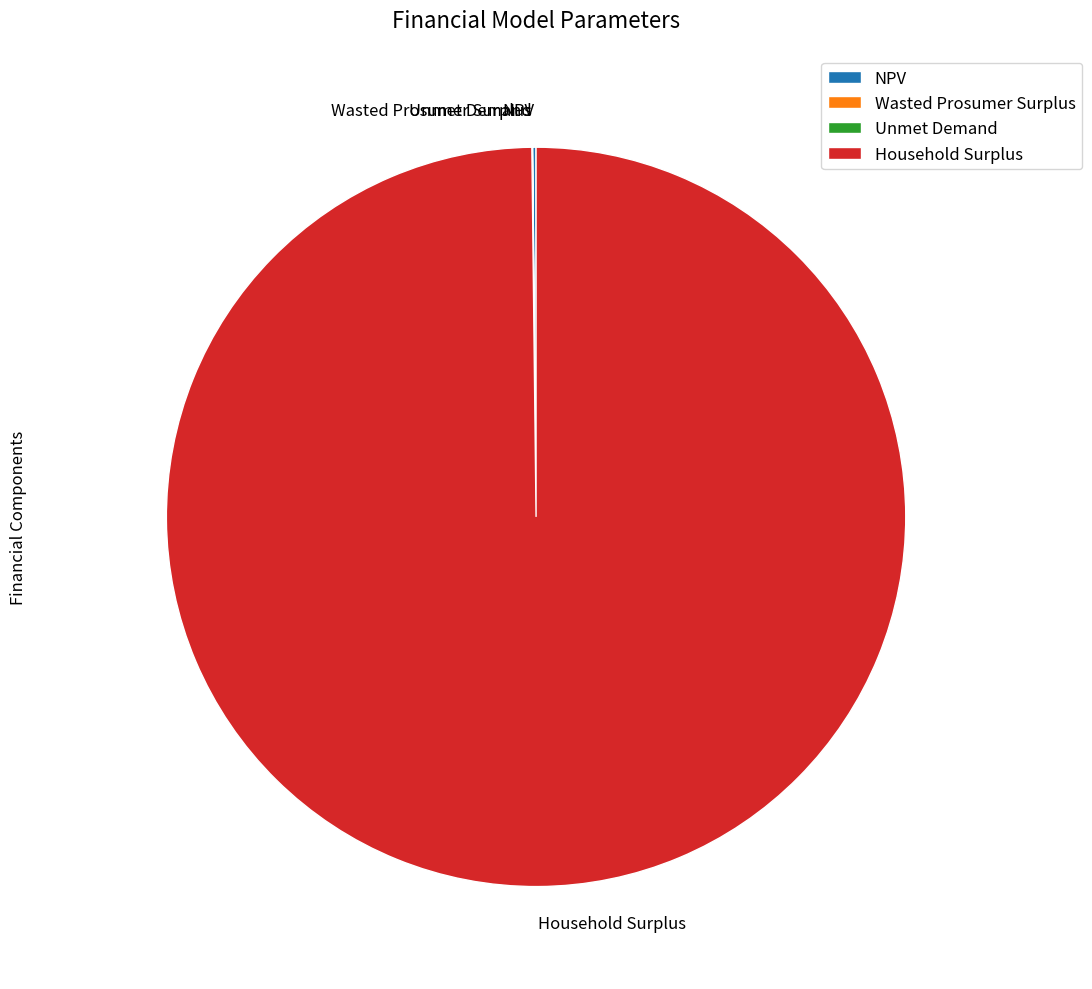

What is the largest slice in the pie chart?

Household Surplus